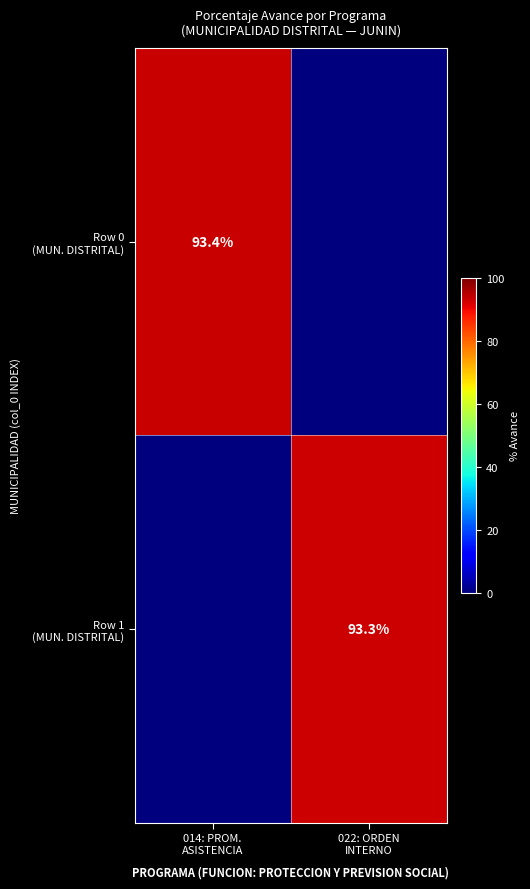

Where is Row 0 (MUN. DISTRITAL) nearest to the value 46?

022: ORDEN INTERNO